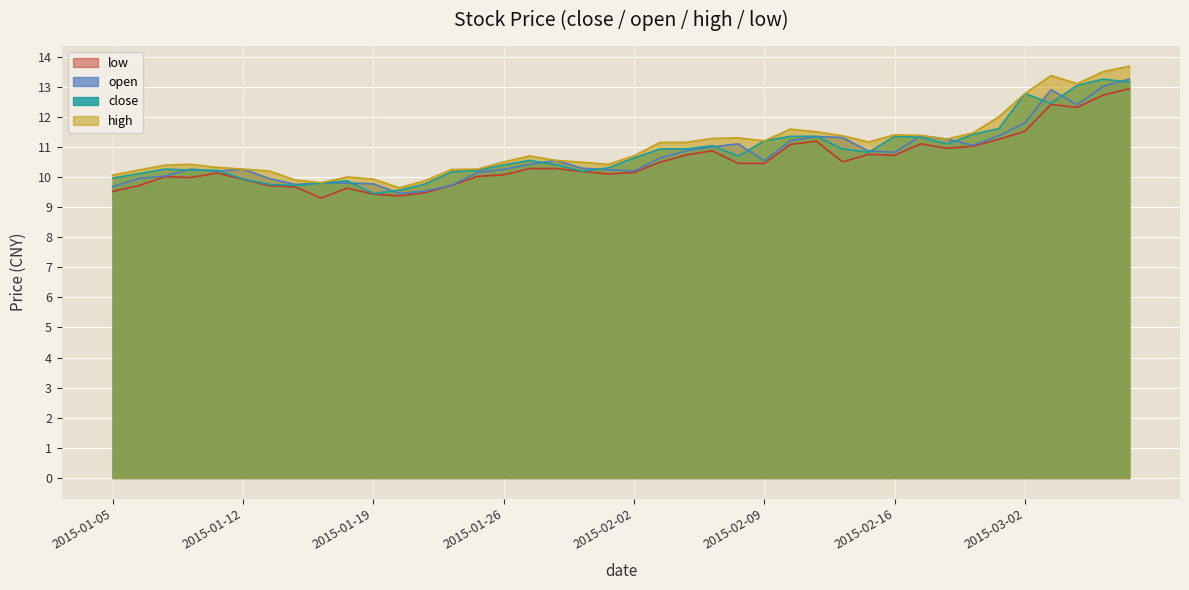

Rank the series by their maximum value, from lowest to highest.

low, close, open, high